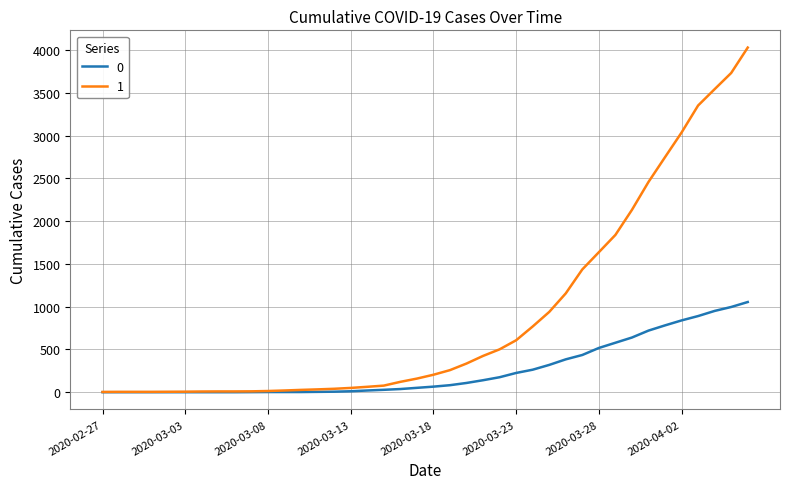

What is the sum of all 0 values?

10324